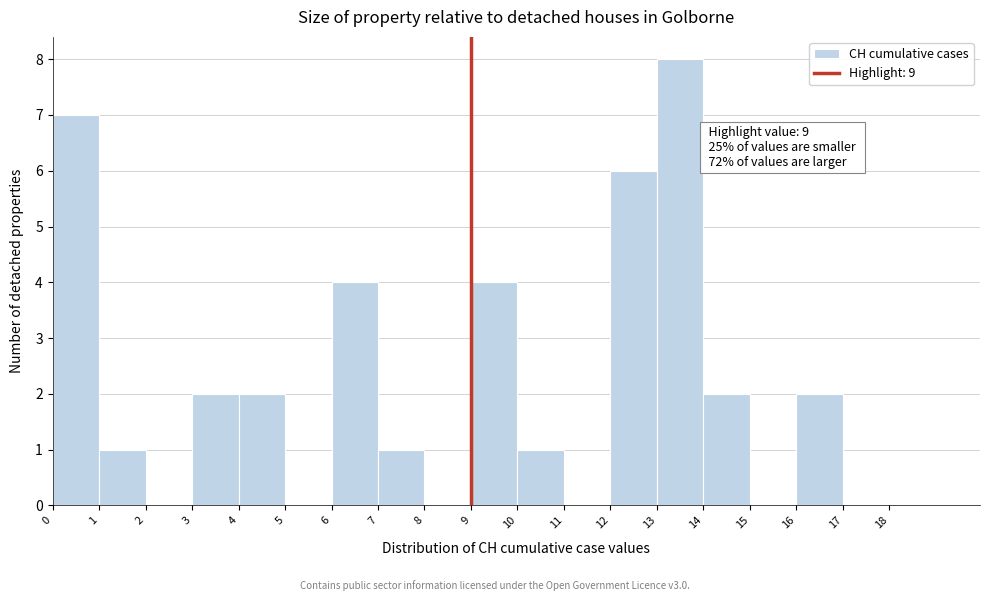

Over which range of the x-axis is the bar tallest?

13 to 14